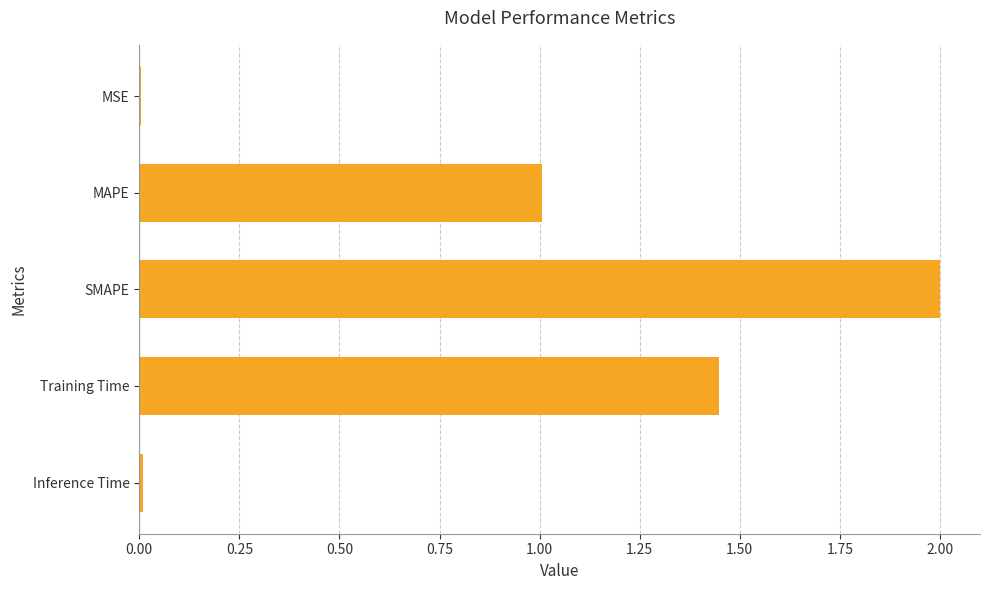

At which category does the chart reach its peak across all series?

SMAPE